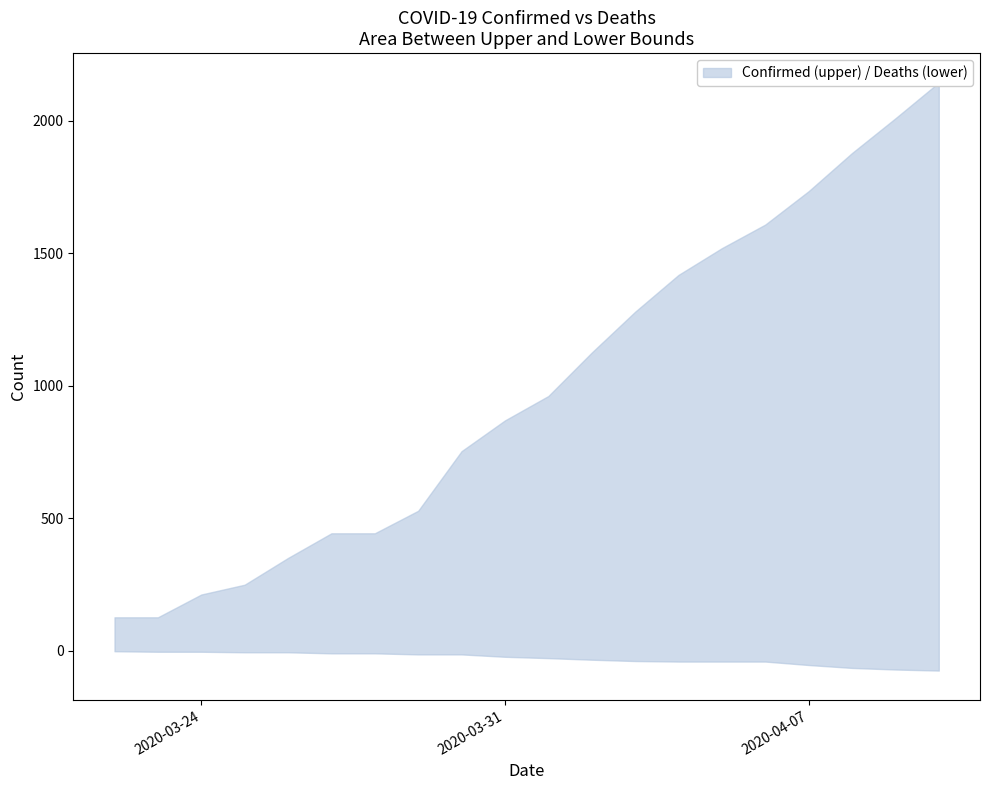

At which label is Confirmed closest to 1135?

04-02-2020